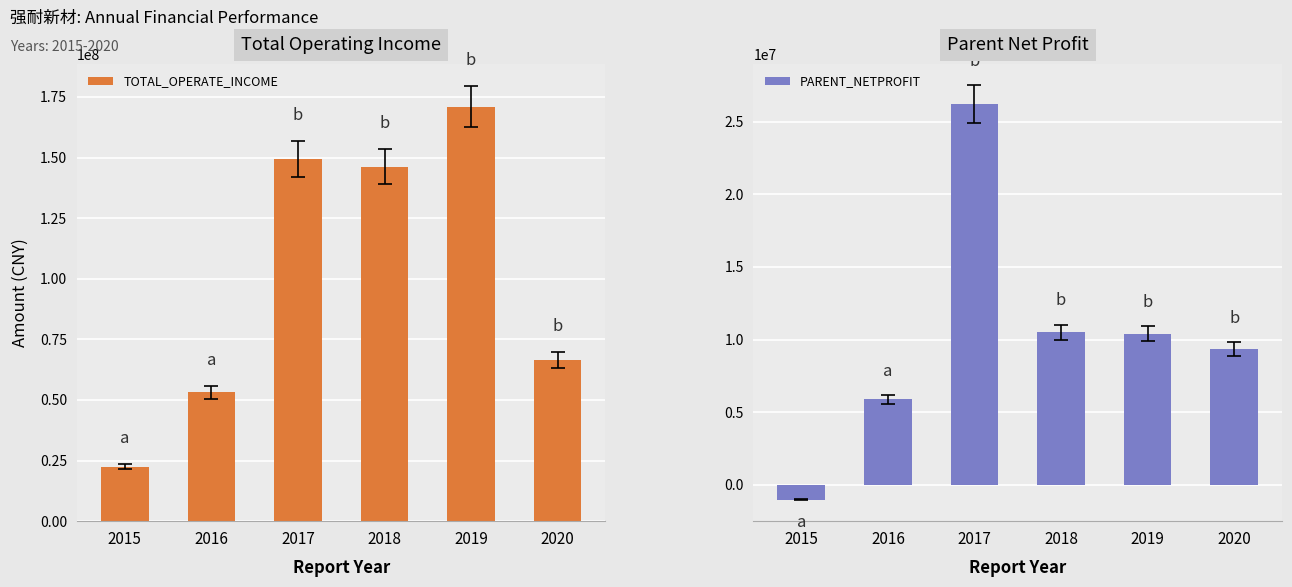

List the labels in order of TOTAL_OPERATE_INCOME value, smallest first.

2015, 2016, 2020, 2018, 2017, 2019